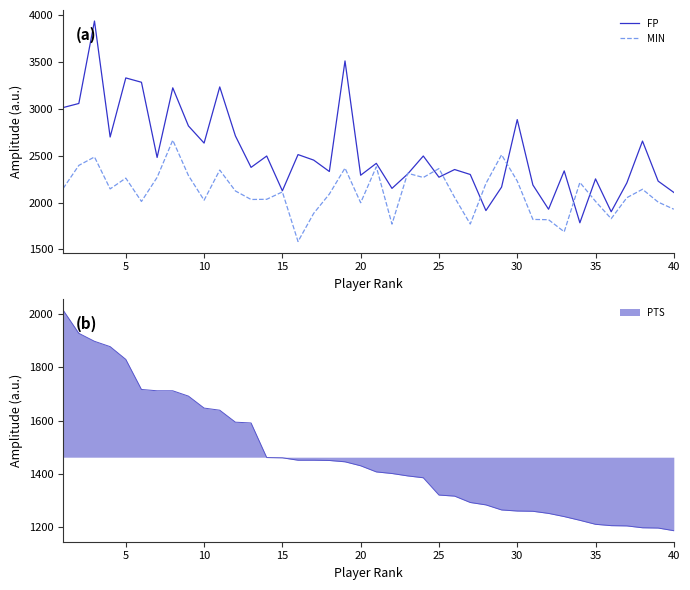

True or false: FP and MIN cross at least once.

True